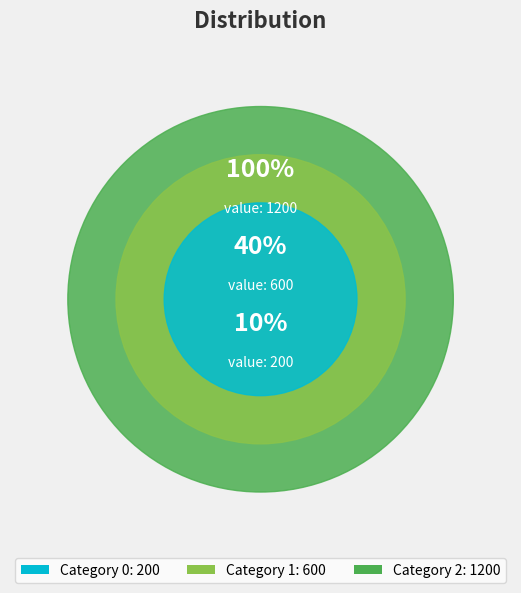

Which category accounts for the majority?

2